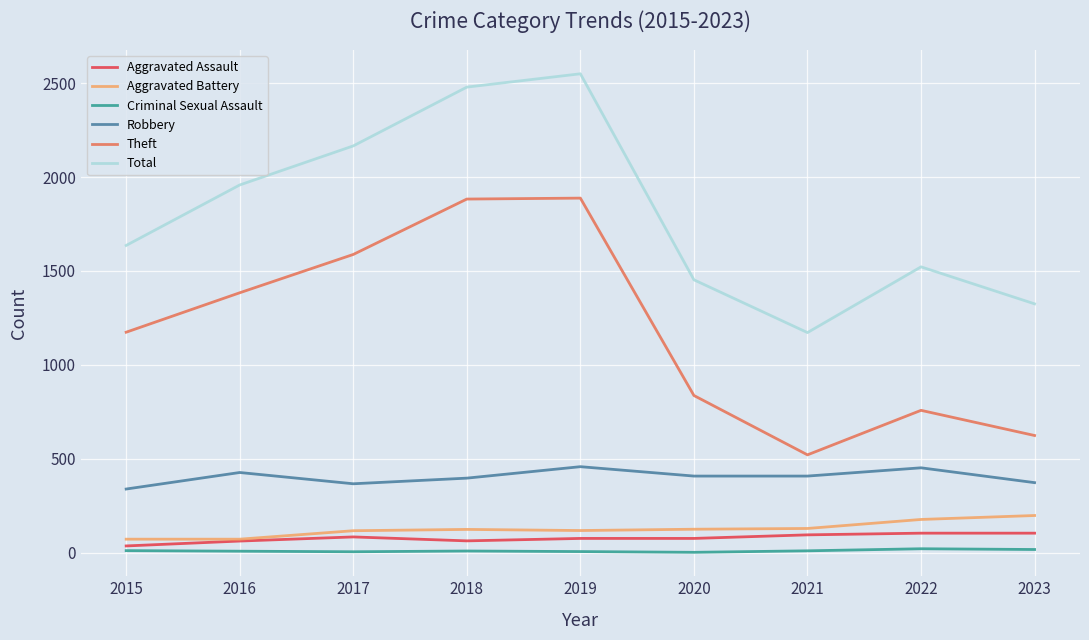

What are all the series names shown in the legend?

Aggravated Assault, Aggravated Battery, Criminal Sexual Assault, Robbery, Theft, Total